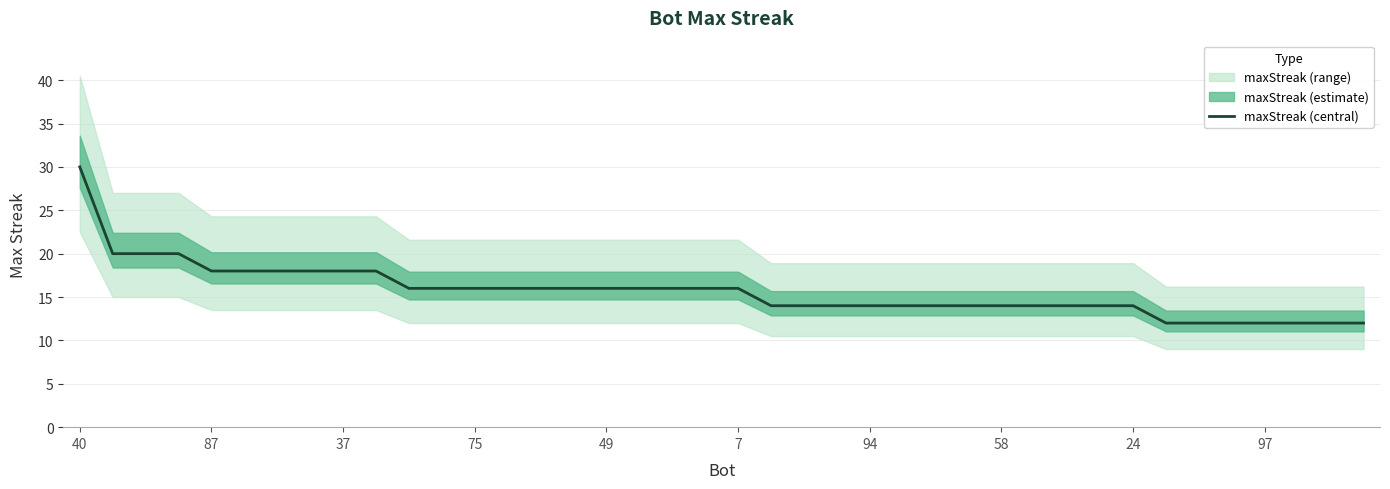

Is it true that maxStreak (central) equals 25 at 58?

False